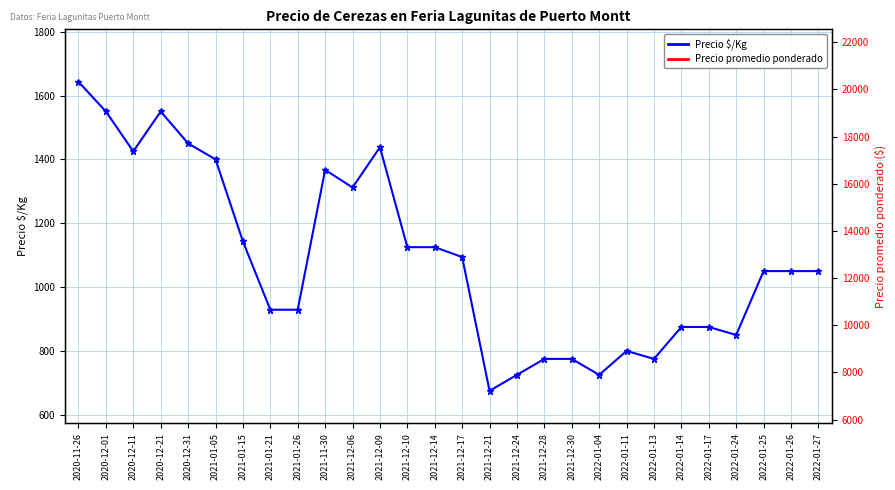

What is the minimum value for Precio $/Kg?

675